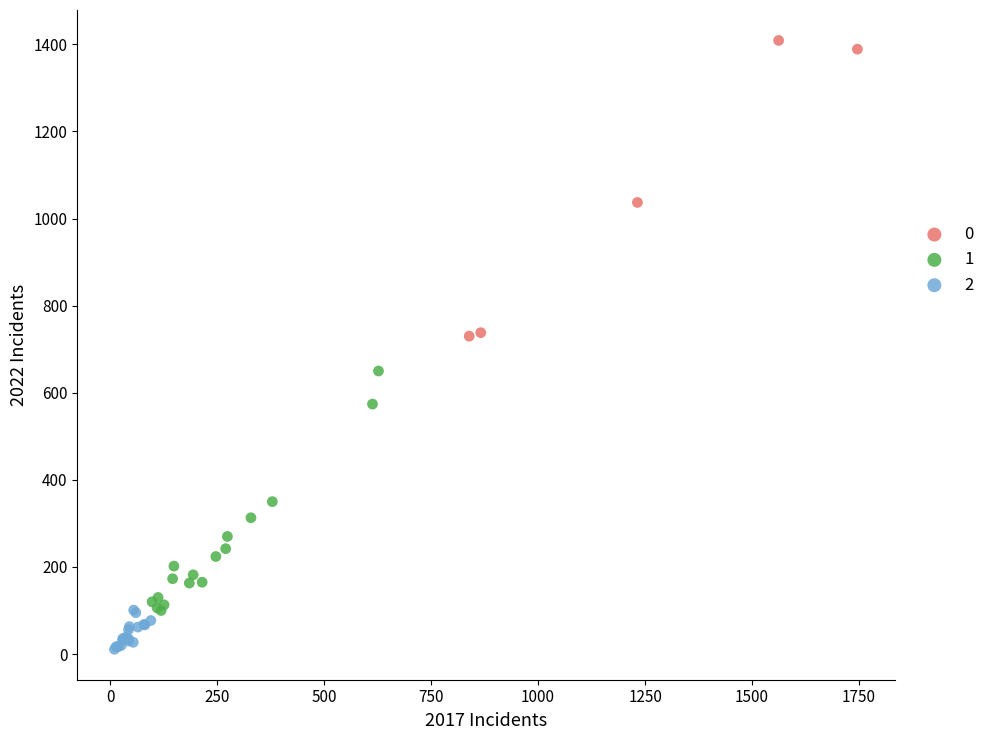

Which series reaches the maximum Y coordinate?

0